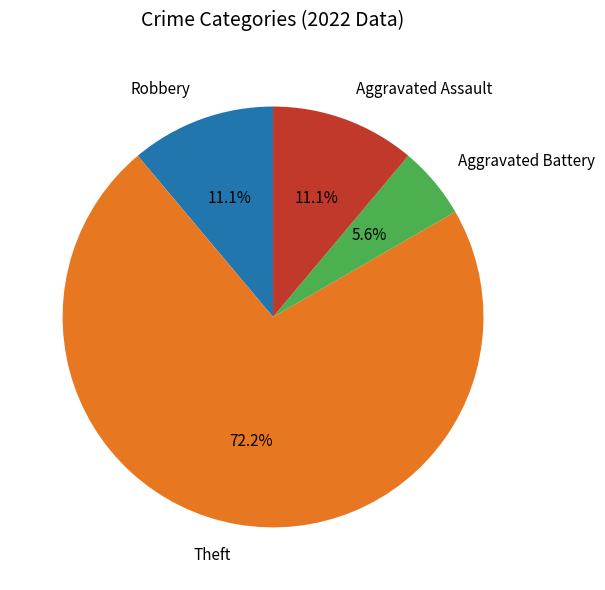

Which slice is the largest?

Theft